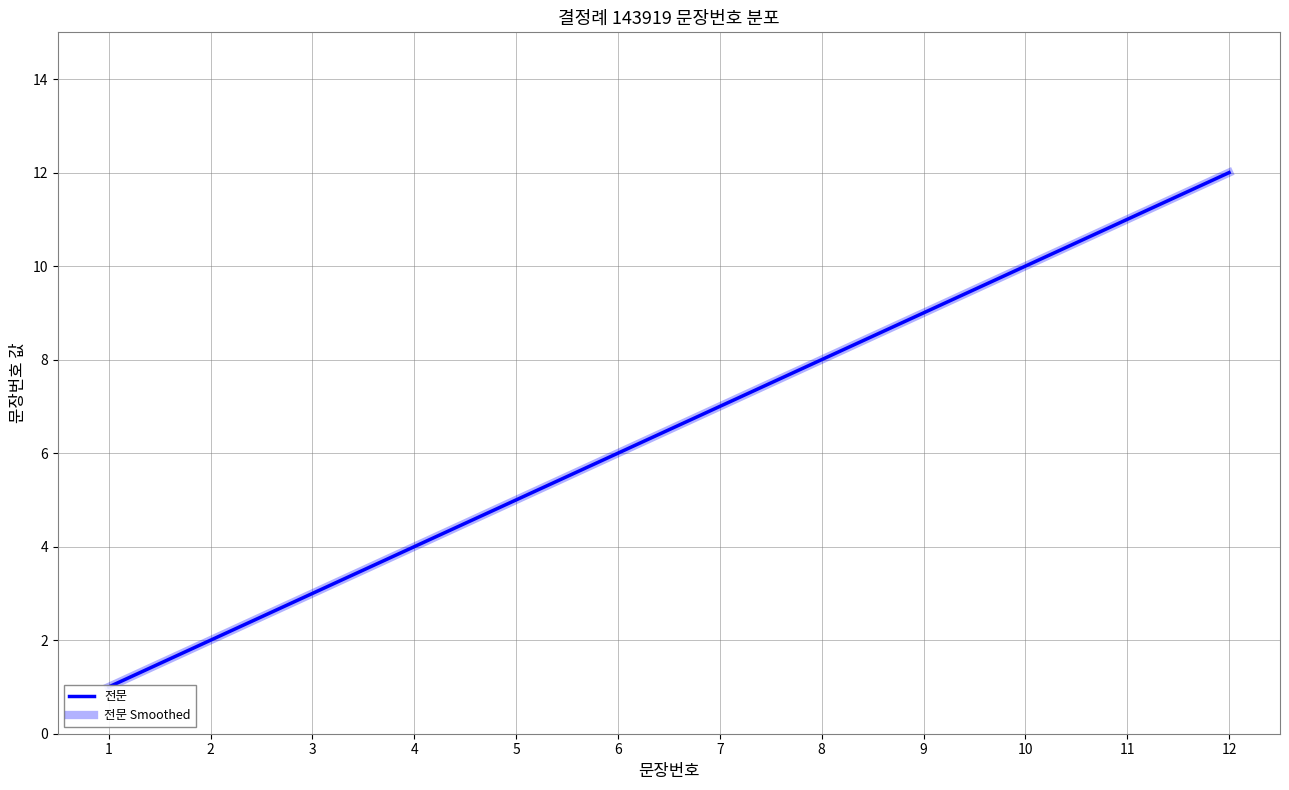

The 전문 Smoothed series shows 3 at 7. True or false?

False